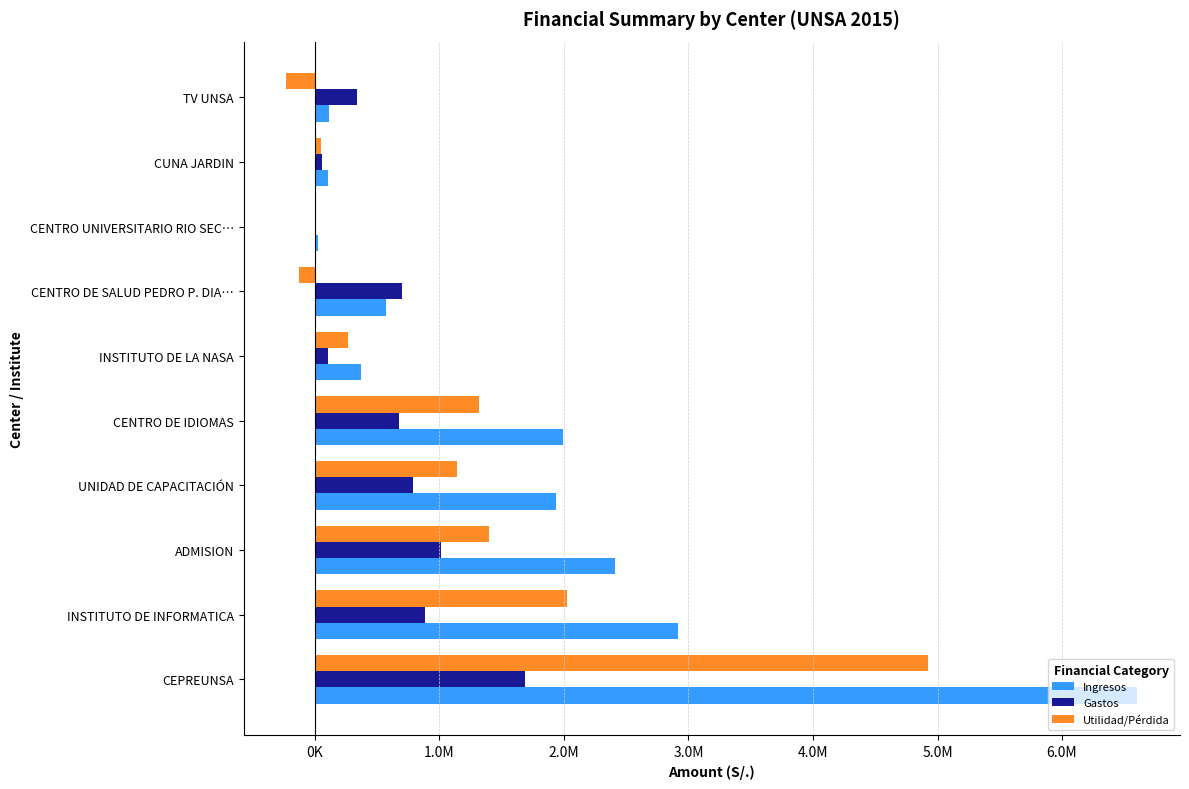

What are all the series names shown in the legend?

Ingresos, Gastos, Utilidad/Pérdida